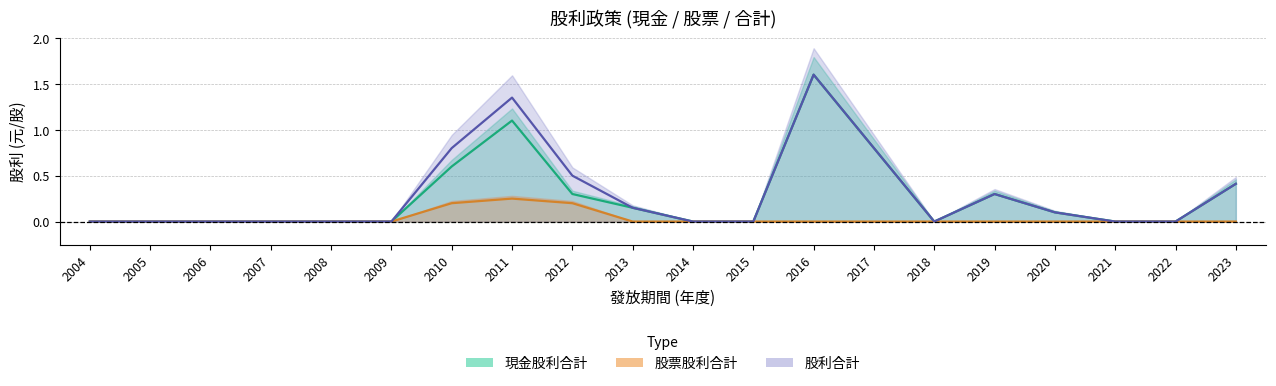

True or false: 股利合計 and 股票股利合計 cross at least once.

False